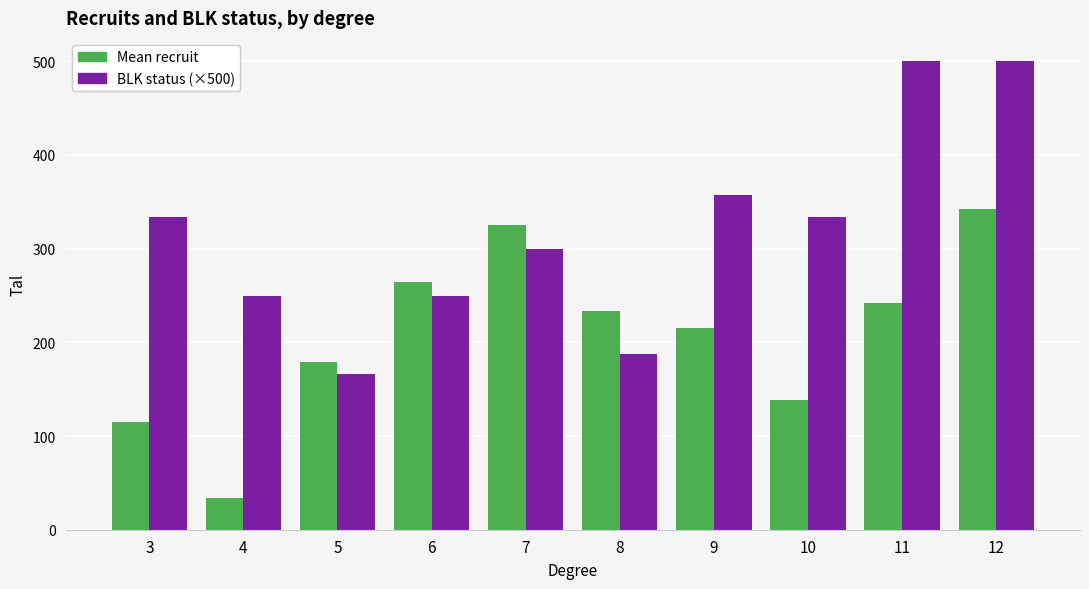

How many groups of bars are there?

10